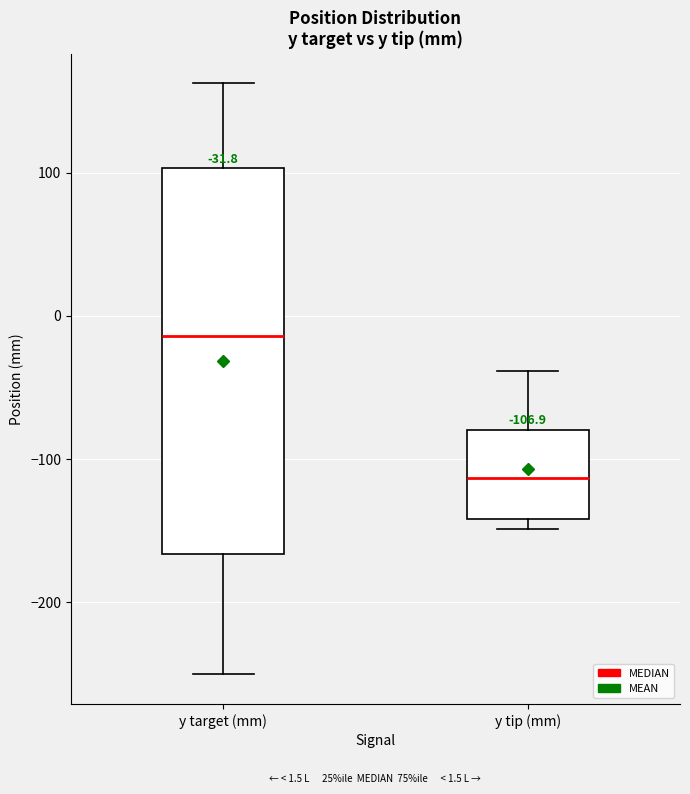

Which box is the tallest, from its lower edge to its upper edge?

y target (mm)